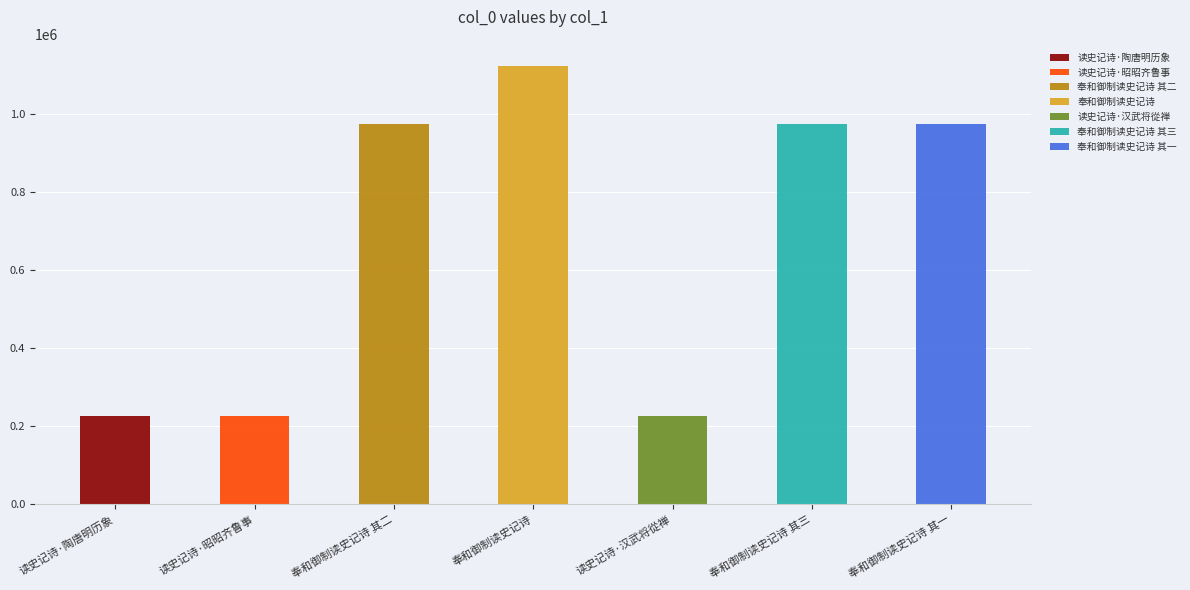

The chart shows a value of 1124636 at 奉和御制读史记诗. True or false?

True